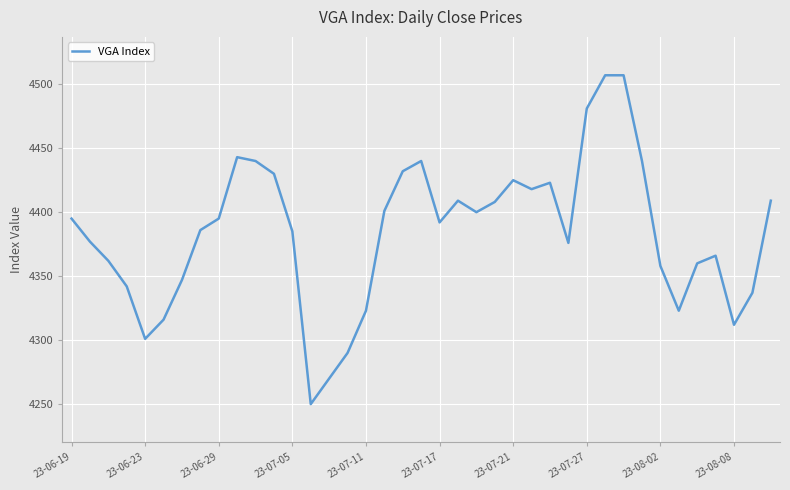

What is the difference between the maximum and minimum values?

257